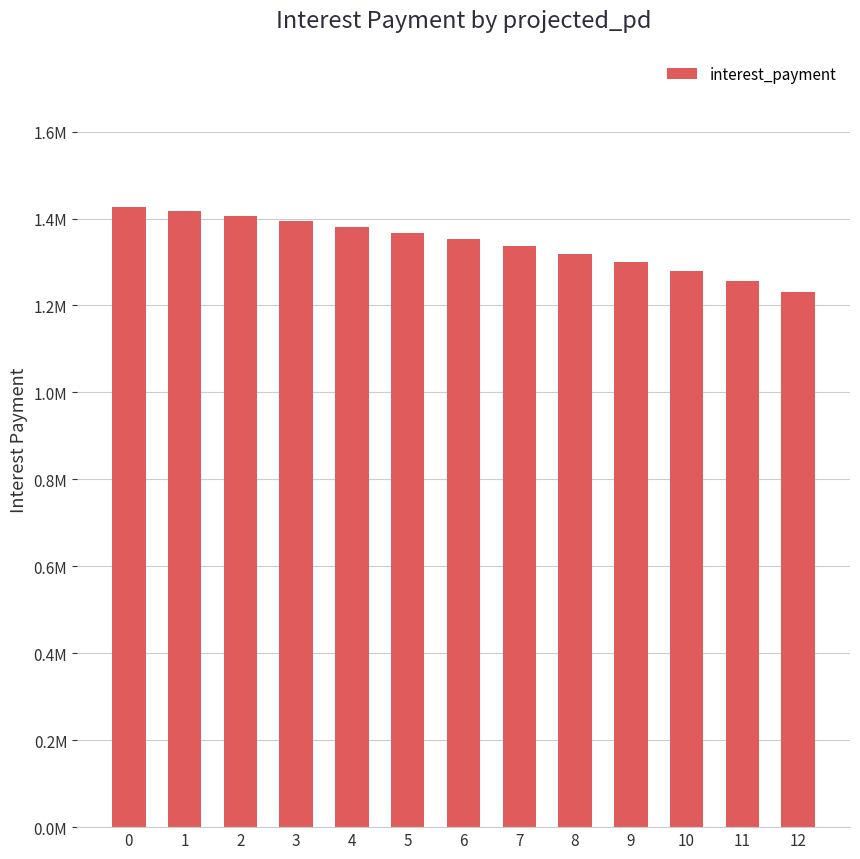

Is it true that the value at 8 is 1318702.7?

True